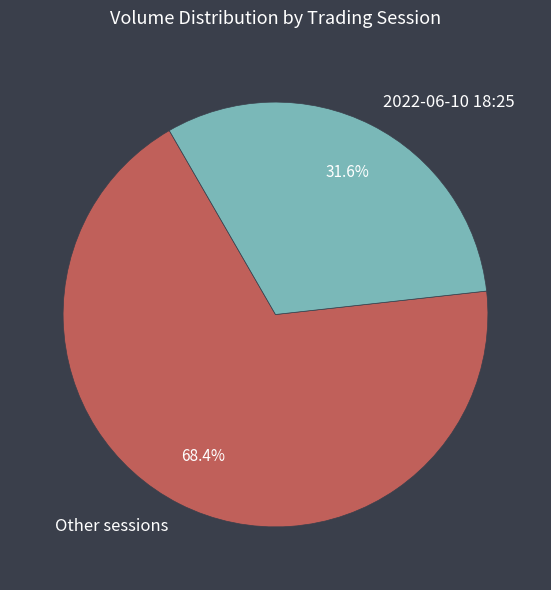

Combined, what portion of the pie is Other sessions and 2022-06-10 18:25?

100.0%